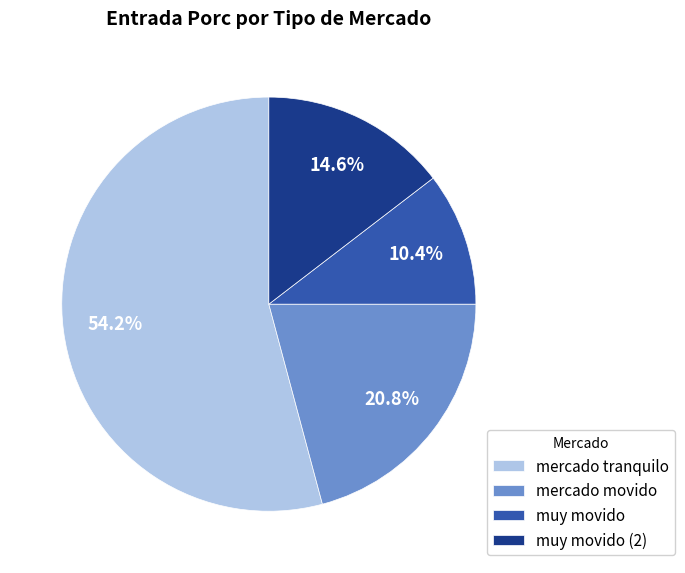

What is the majority slice?

mercado tranquilo